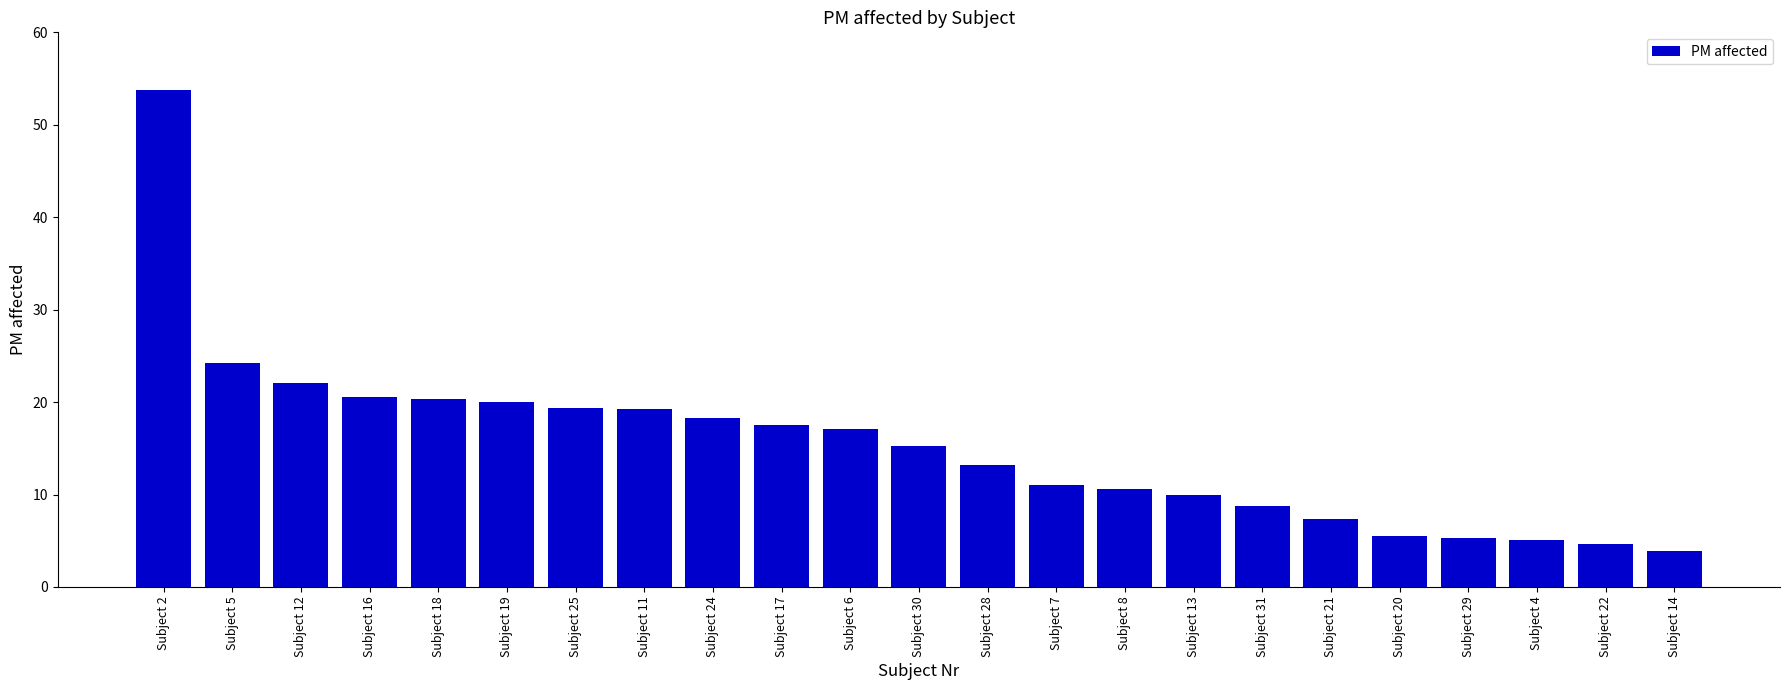

Is it true that the value at Subject 28 is 13.2?

True